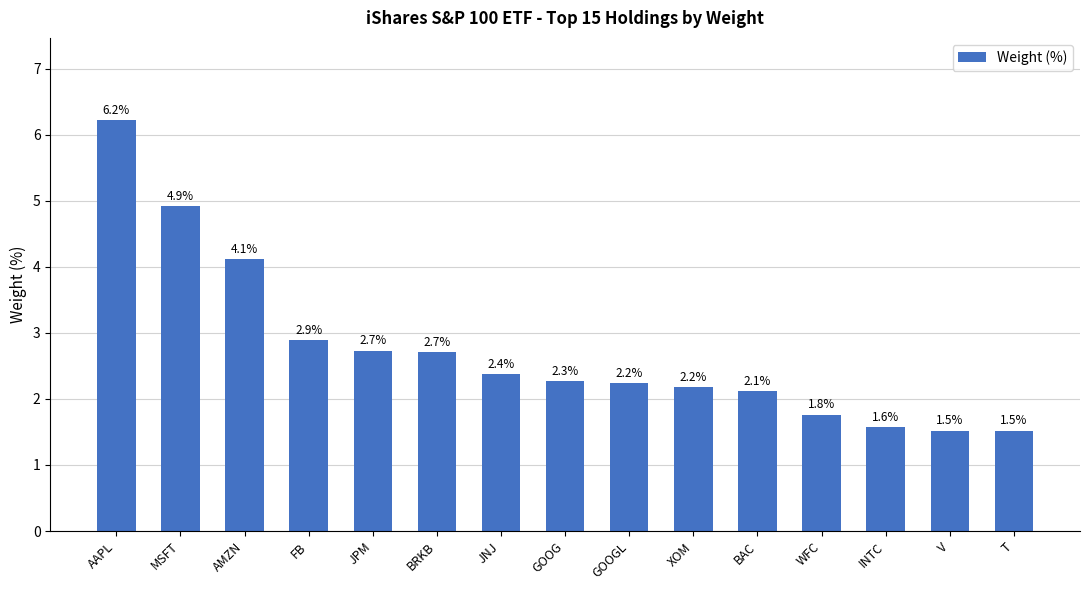

Count the number of categories in the chart.

15